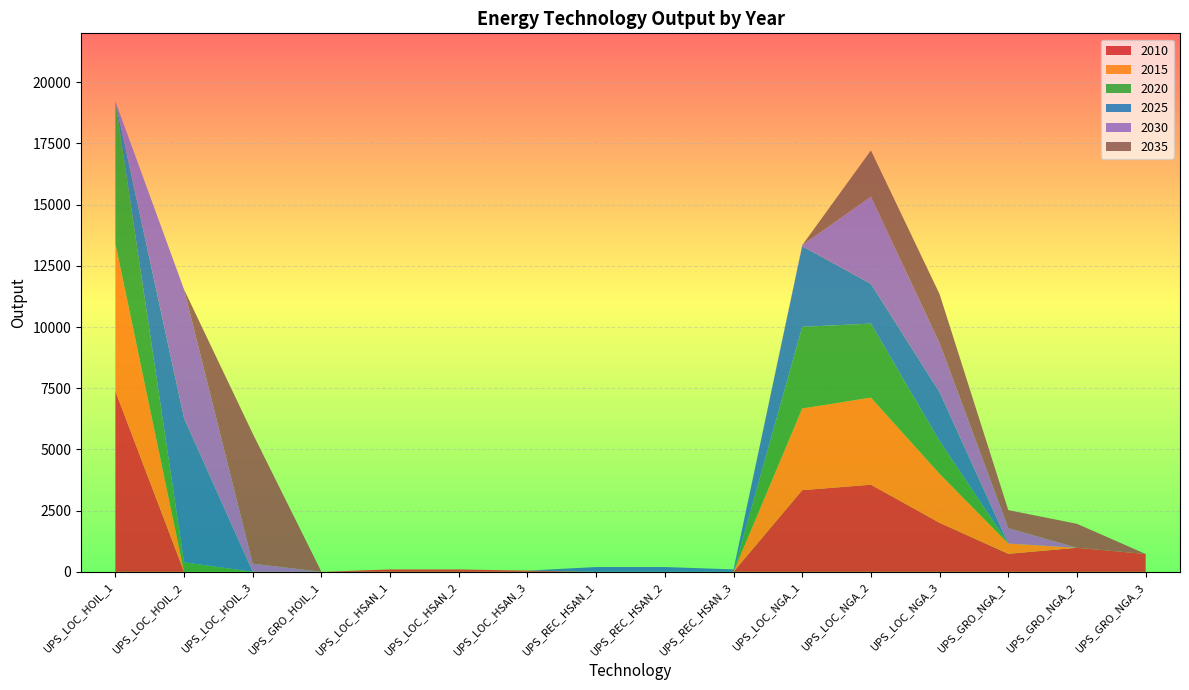

Reading left to right, transcribe all the data shown in this chart.

2010: 7384.7	0.0	0.0	0.0	95.7	95.7	47.8	0.0	0.0	0.0	3335.9	3558.2	2001.5	735.3	980.4	727.9
2015: 6027.2	0.0	0.0	0.0	0.0	0.0	0.0	0.0	0.0	0.0	3335.9	3558.2	2001.5	418.5	0.0	0.0
2020: 5810.9	386.0	0.0	0.0	0.0	0.0	0.0	0.0	0.0	0.0	3335.9	3023.5	1334.3	0.0	0.0	0.0
2025: 0.0	5887.0	0.0	0.0	0.0	0.0	0.0	194.5	194.5	97.3	3295.4	1627.3	2001.5	0.0	0.0	0.0
2030: 0.0	5260.7	331.9	0.0	0.0	0.0	0.0	0.0	0.0	0.0	40.4	3558.2	2001.5	631.7	0.0	0.0
2035: 0.0	0.0	5313.0	0.0	0.0	0.0	0.0	0.0	0.0	0.0	0.0	1891.5	2001.5	735.3	980.4	0.0